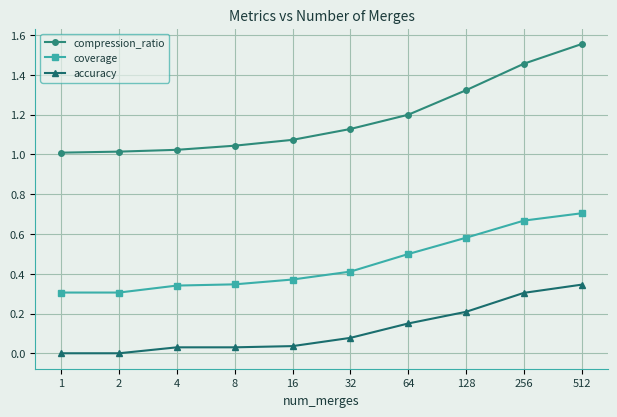

What is the difference between the maximum and minimum values in the compression_ratio series?

0.5